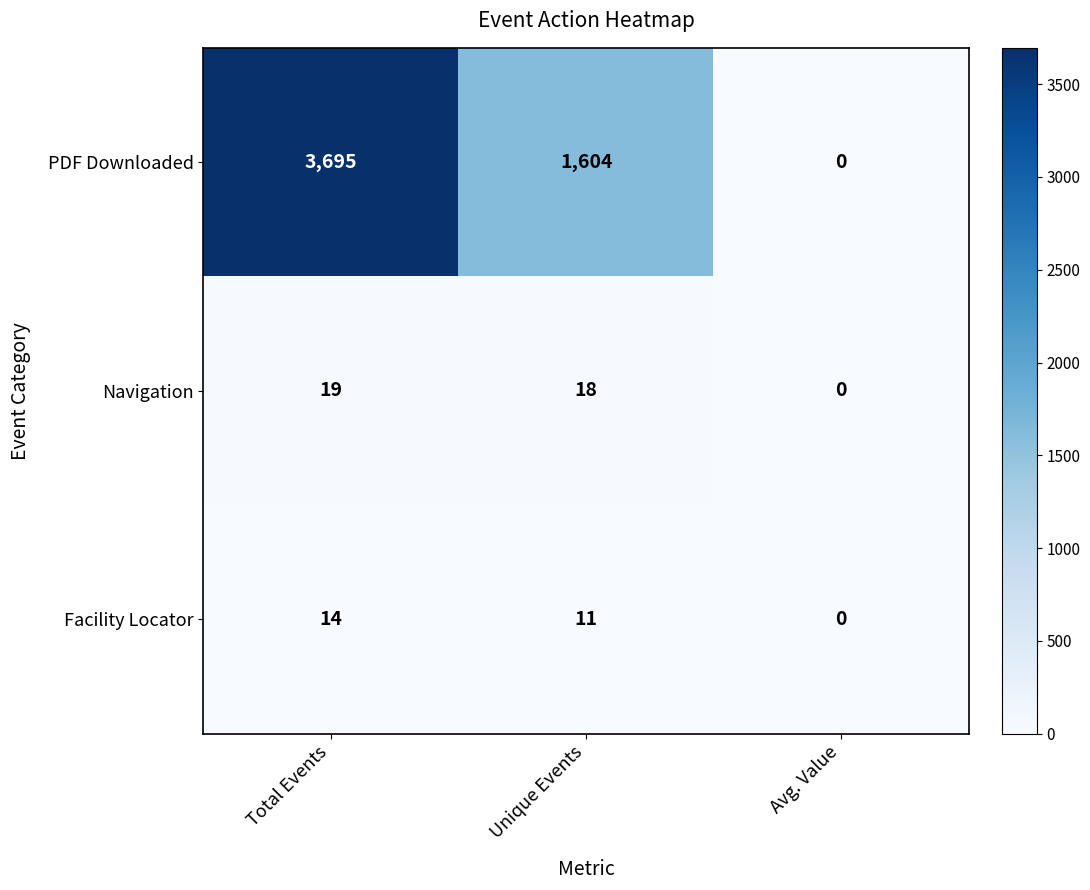

Is it true that PDF Downloaded equals 0 at Avg. Value?

True